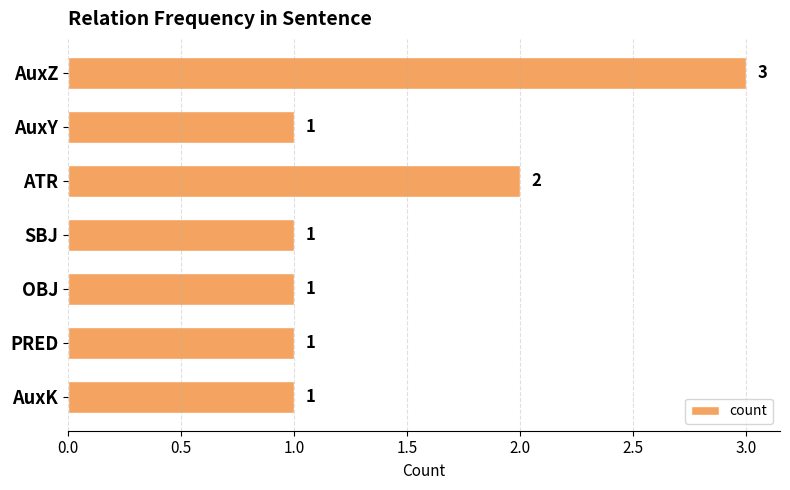

Reading top to bottom, transcribe all the data shown in this chart.

AuxZ=3	AuxY=1	ATR=2	SBJ=1	OBJ=1	PRED=1	AuxK=1